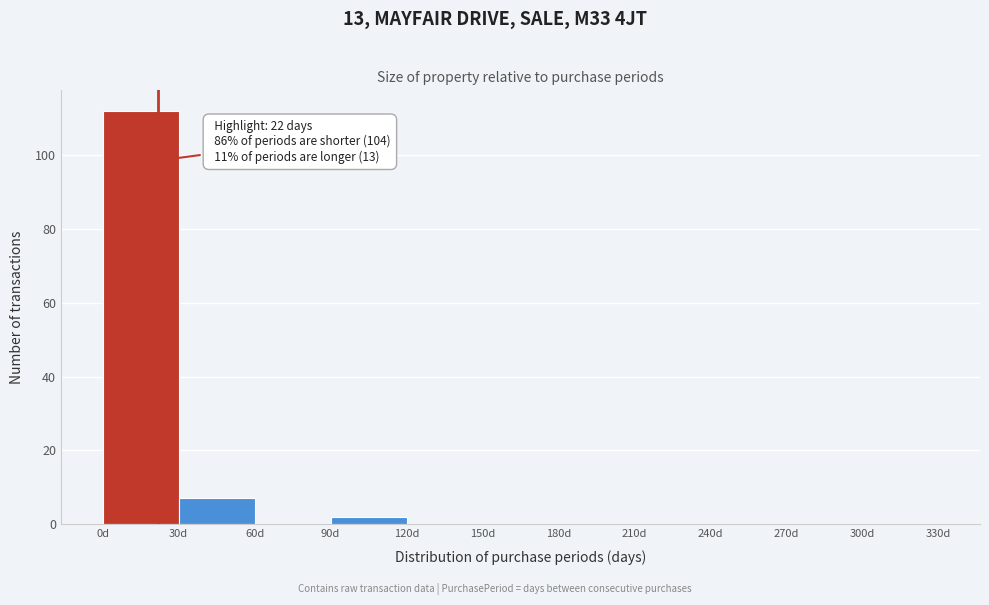

Over which range of the x-axis is the bar tallest?

0 to 30